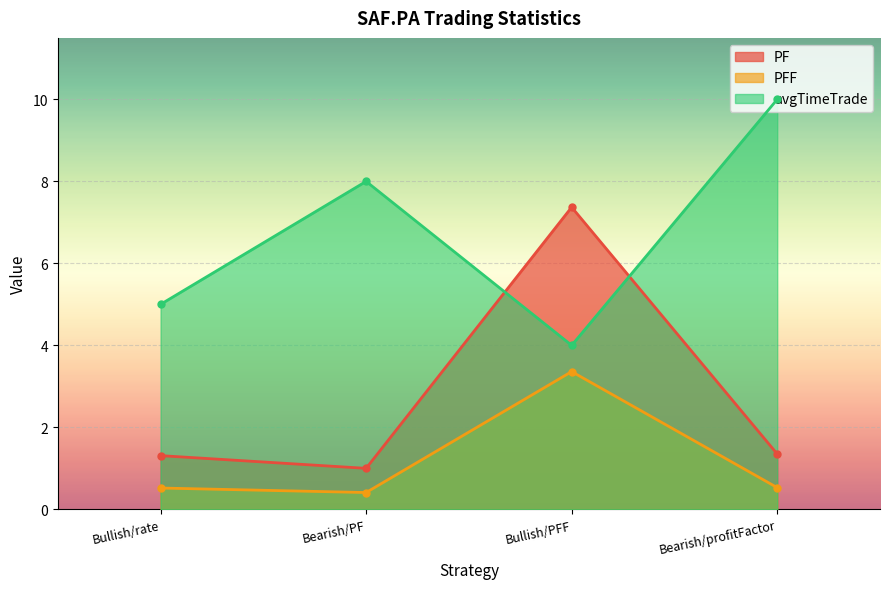

The PF series shows 0.3 at Bearish/profitFactor. True or false?

False